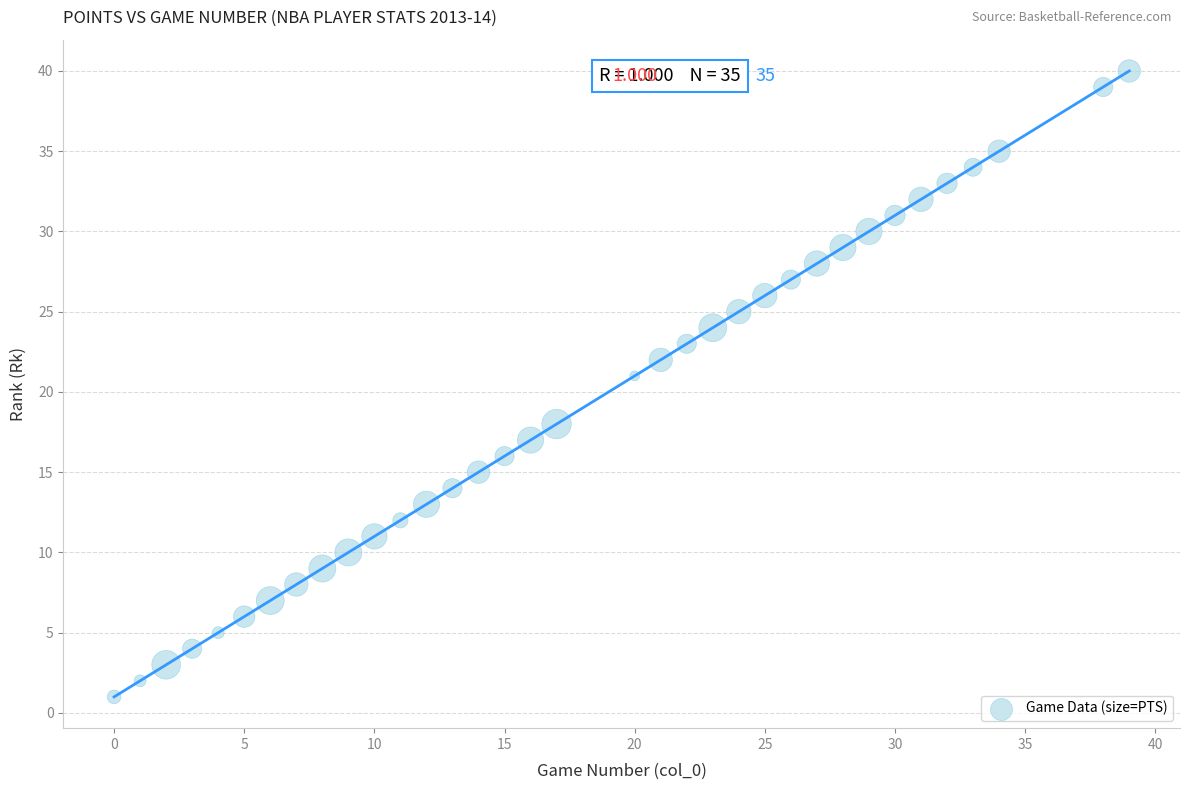

What Y value in the scatter plot is closest to 20?

21